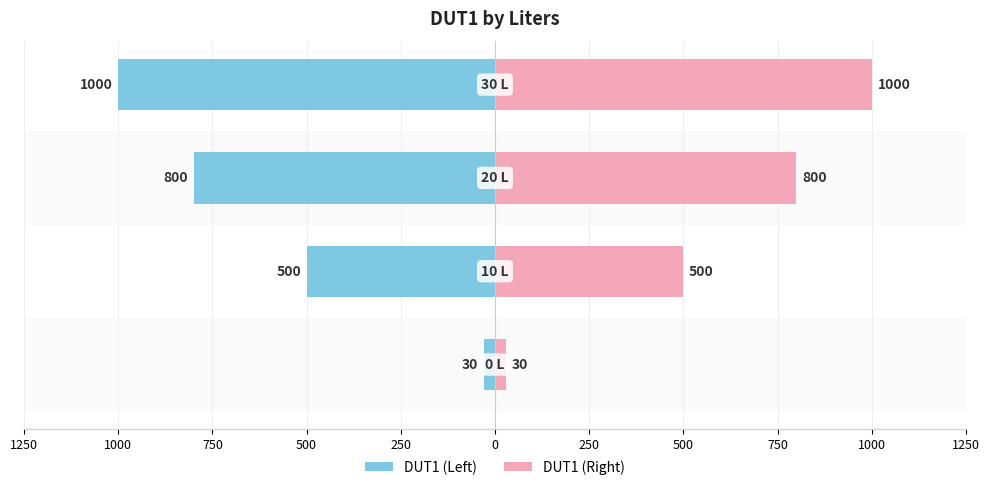

Reading left to right, list all the values displayed in this chart.

DUT1 (Left): -30	-500	-800	-1000
DUT1 (Right): 30	500	800	1000